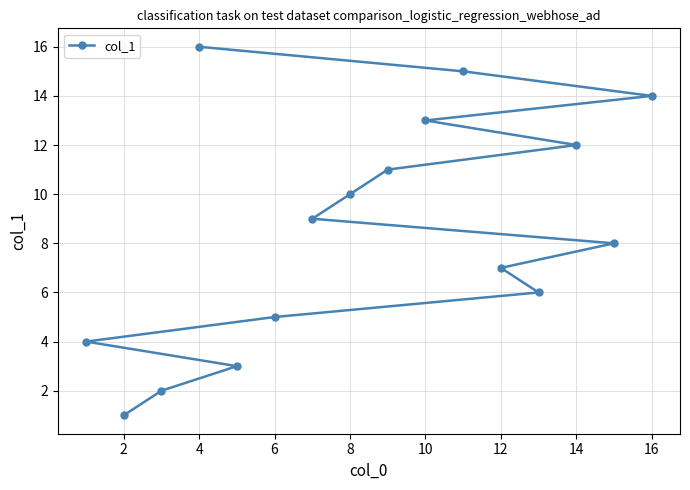

The chart shows a value of 9 at 16. True or false?

False